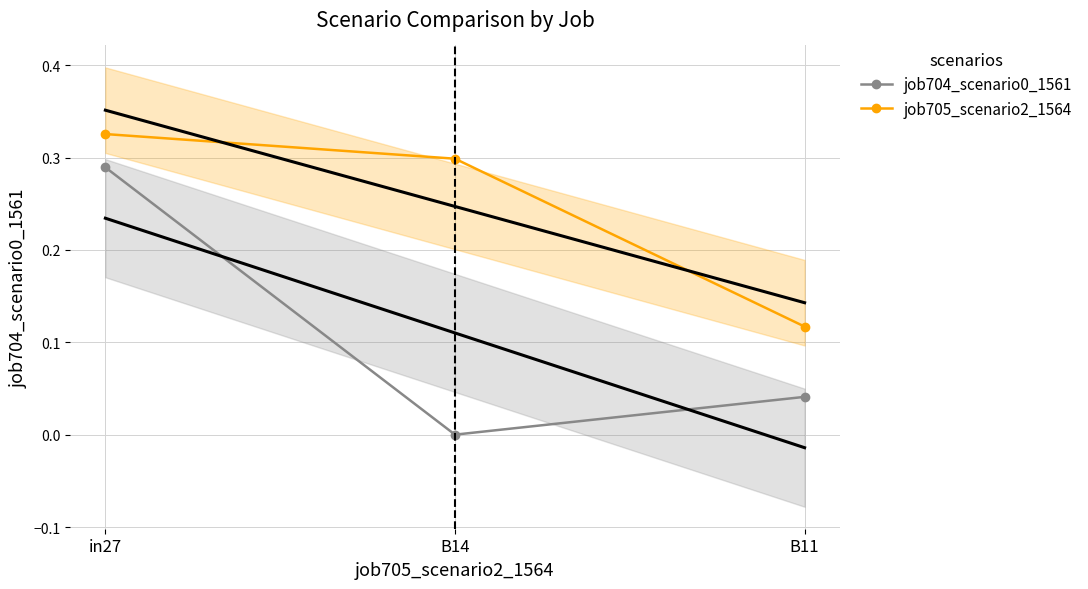

What is the label of the 3rd point from the right?

in27